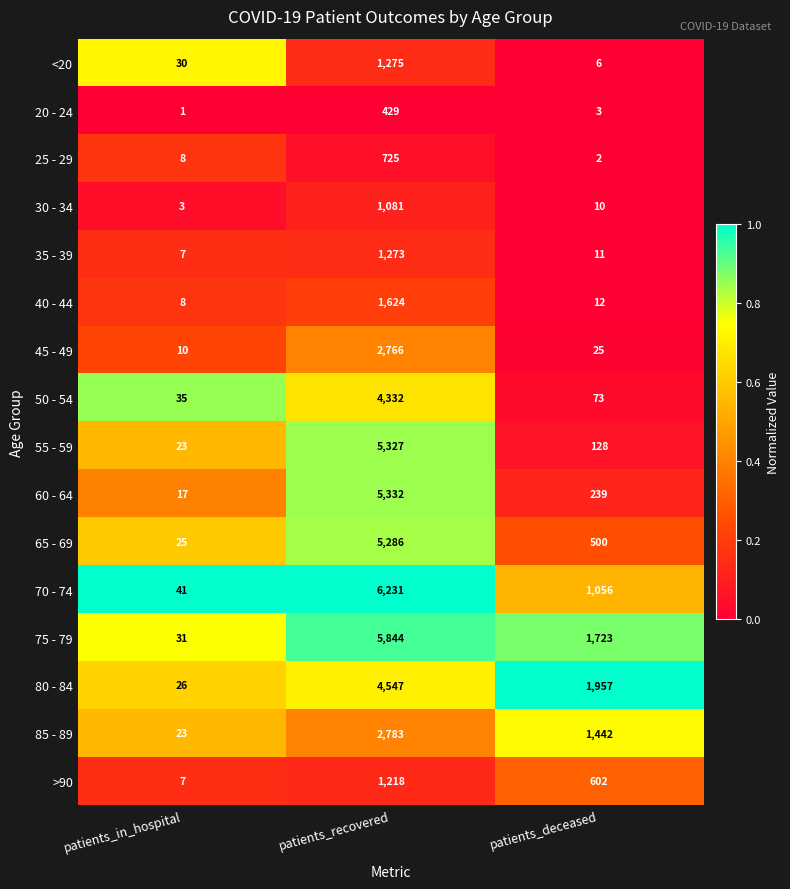

How many data points does each series have?

3